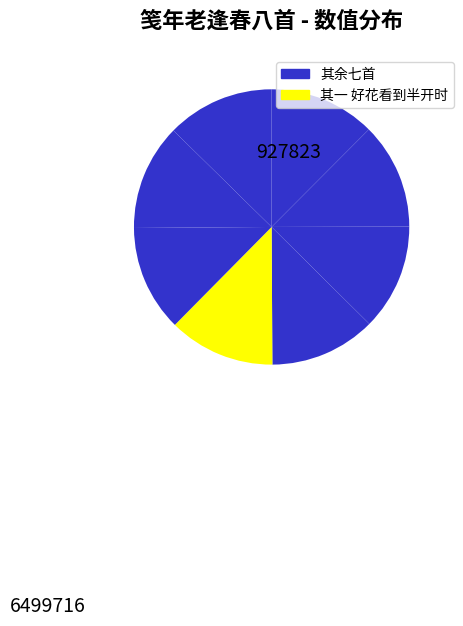

How many slices are in this pie chart?

8